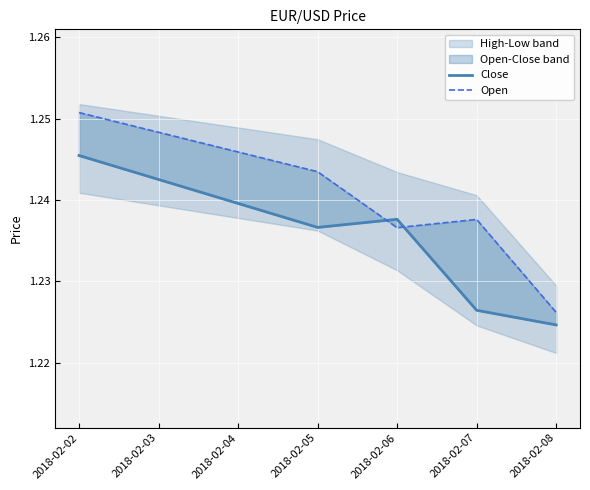

Which series has the widest spread of values?

Open